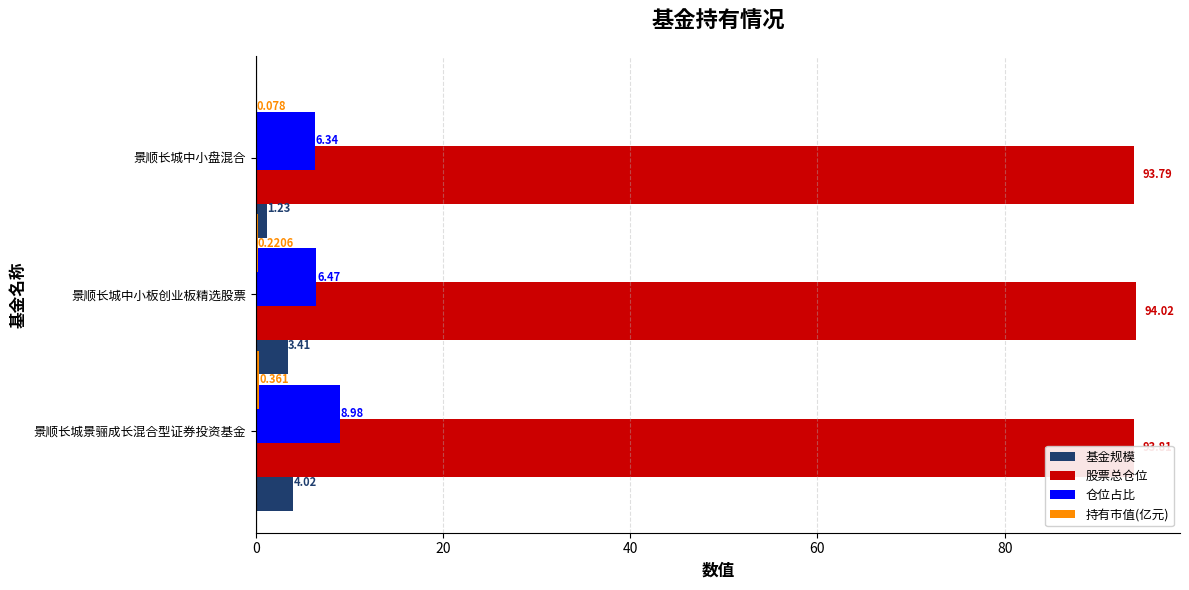

Which label corresponds to the largest value in the chart?

景顺长城中小板创业板精选股票